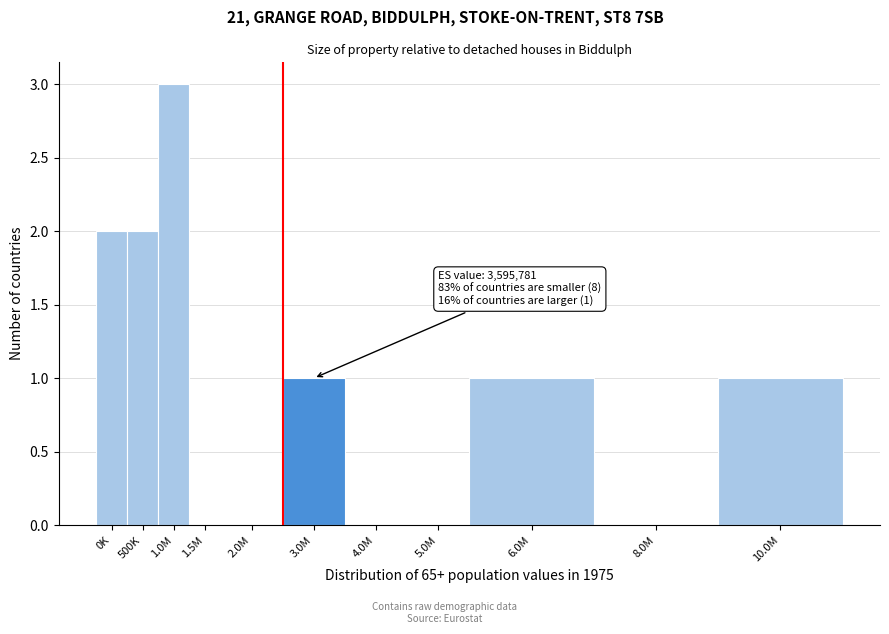

Reading right to left, extract all data points from this chart.

10.0M=1	8.0M=0	6.0M=1	5.0M=0	4.0M=0	3.0M=1	2.0M=0	1.5M=0	1.0M=3	500K=2	0K=2